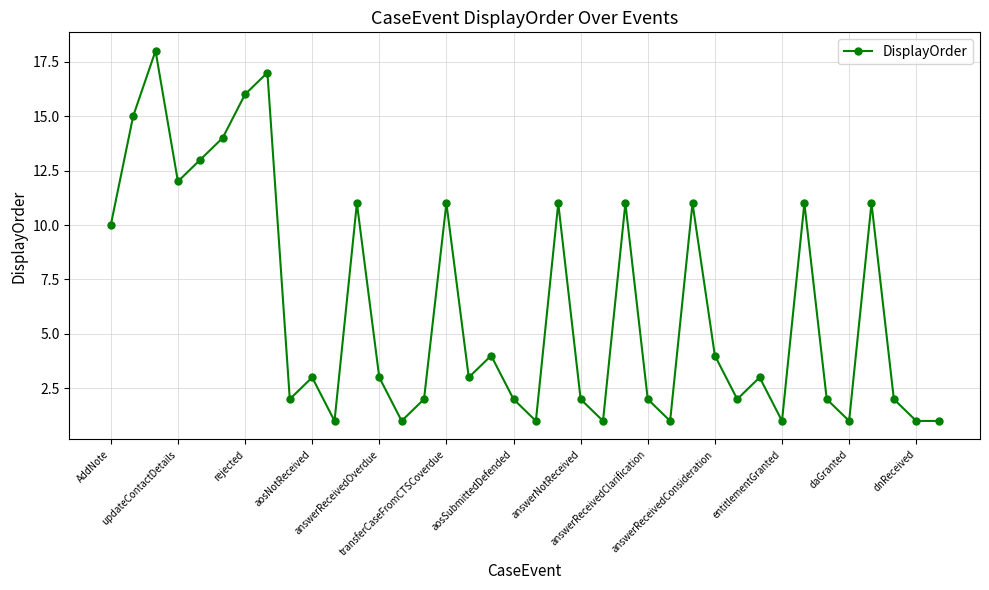

What is the difference between the maximum and minimum values?

17